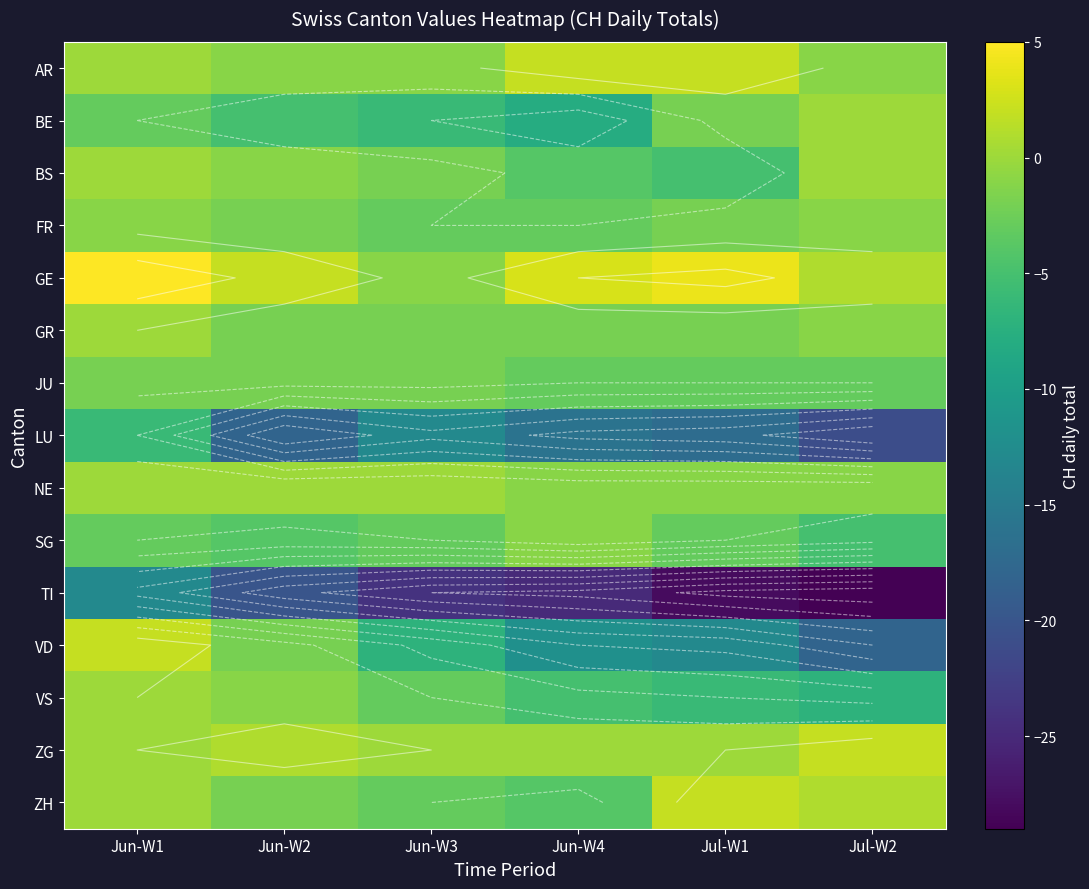

Which category has the highest value in the TI series?

Jun-W1